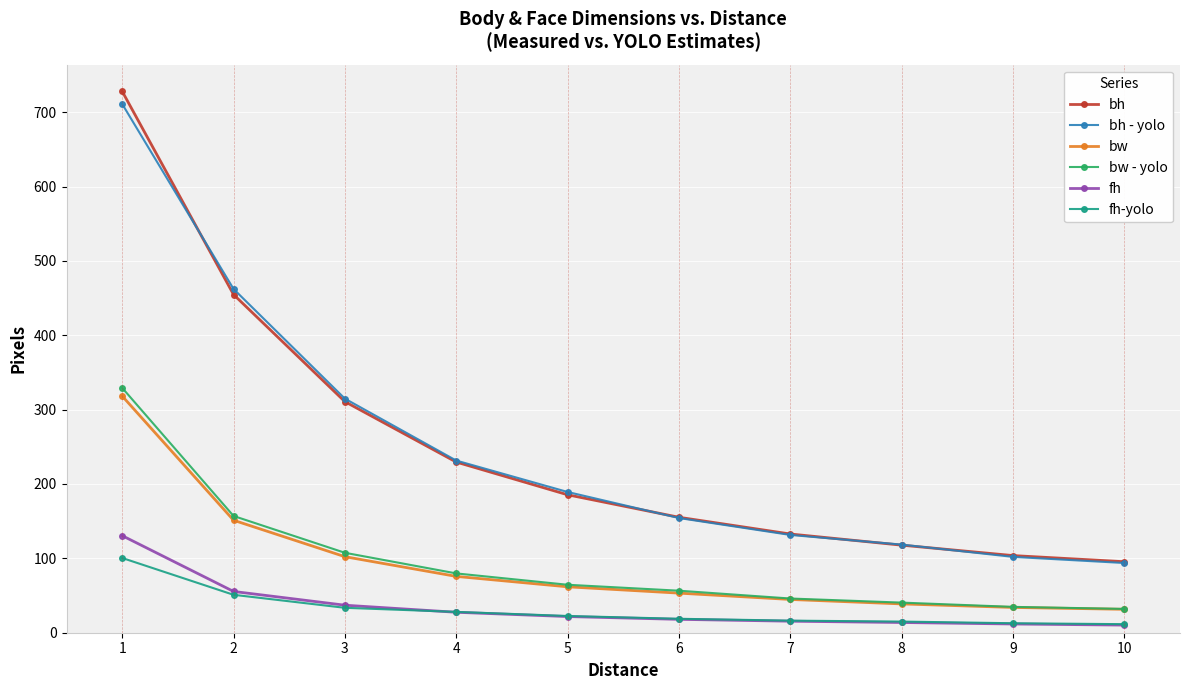

At which label does bw - yolo reach its peak?

1